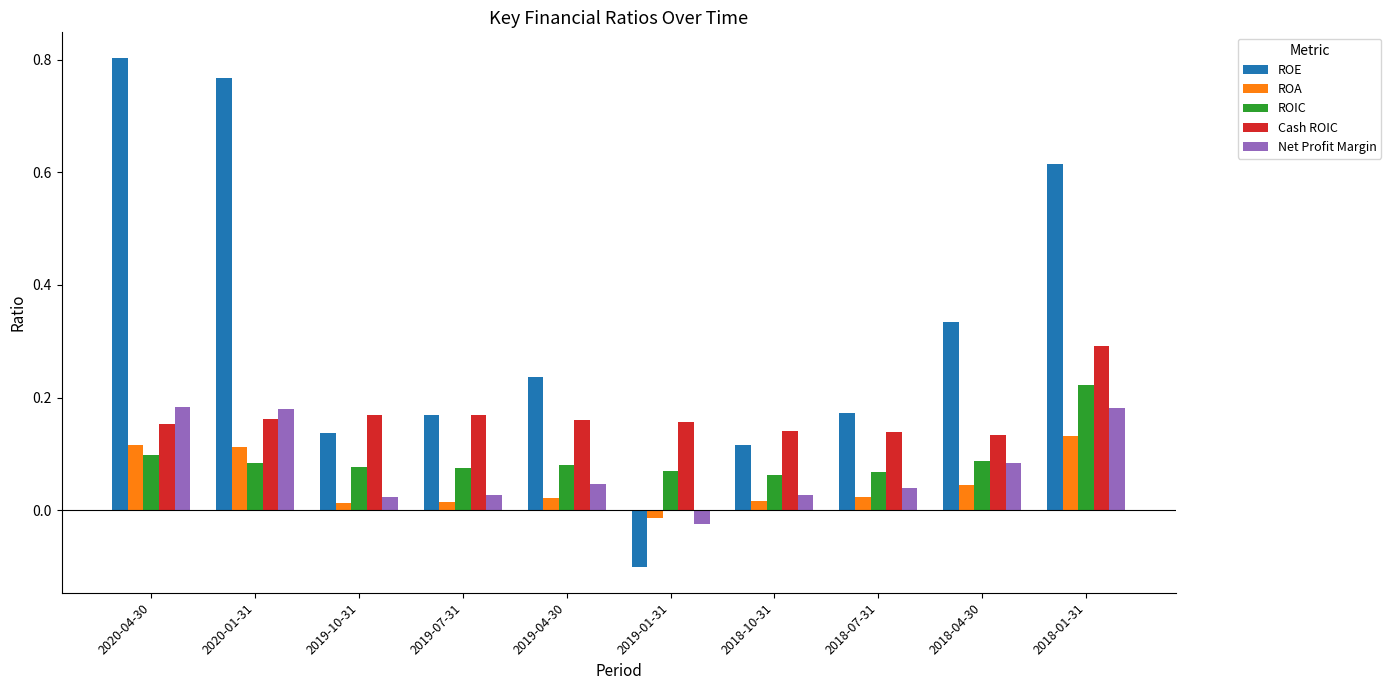

Which series has the largest total across all categories?

ROE